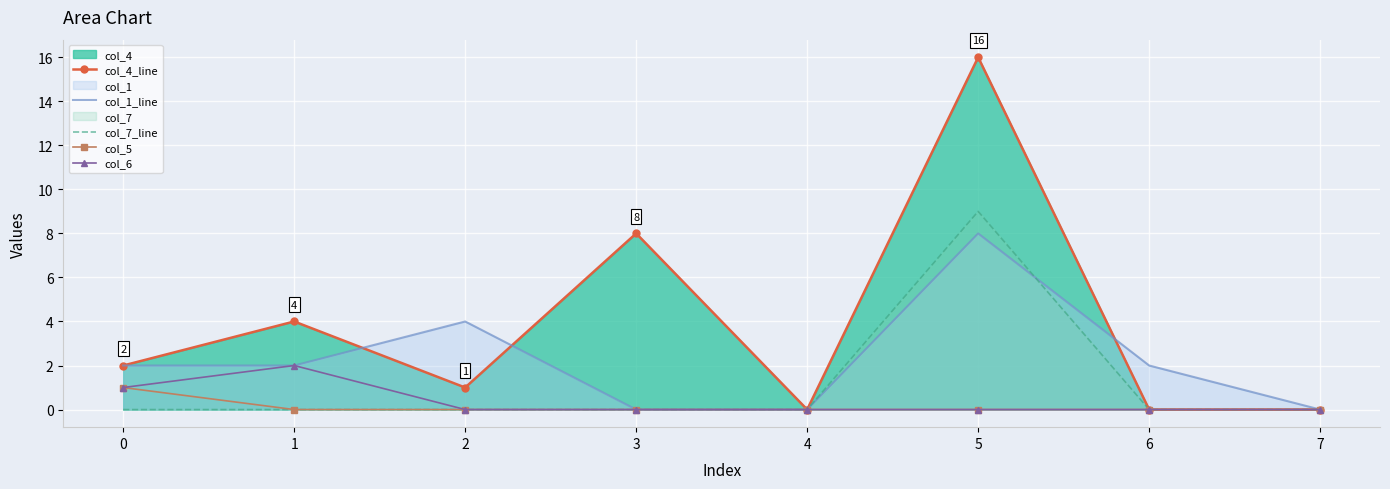

Rank the series by their maximum value, from highest to lowest.

col_4_line, col_7_line, col_1_line, col_6, col_5